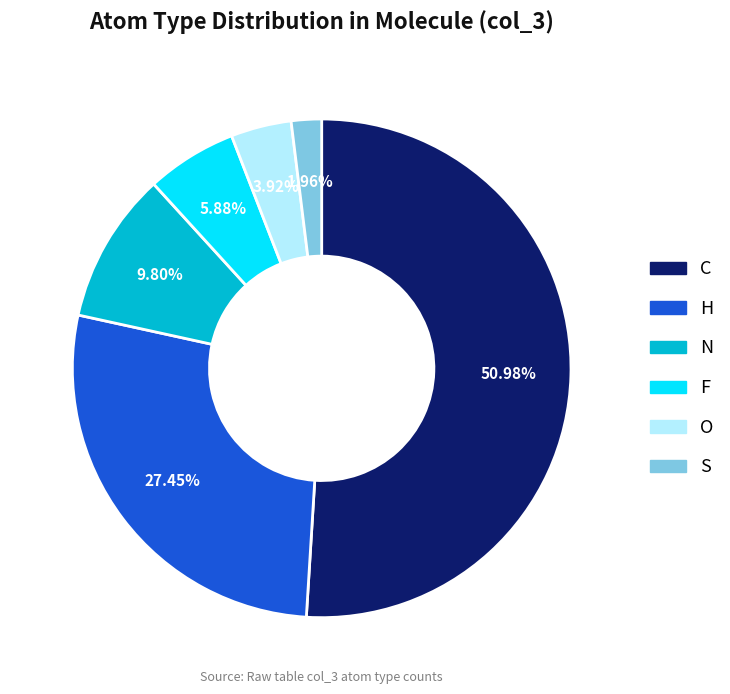

Does any single category account for the majority?

Yes